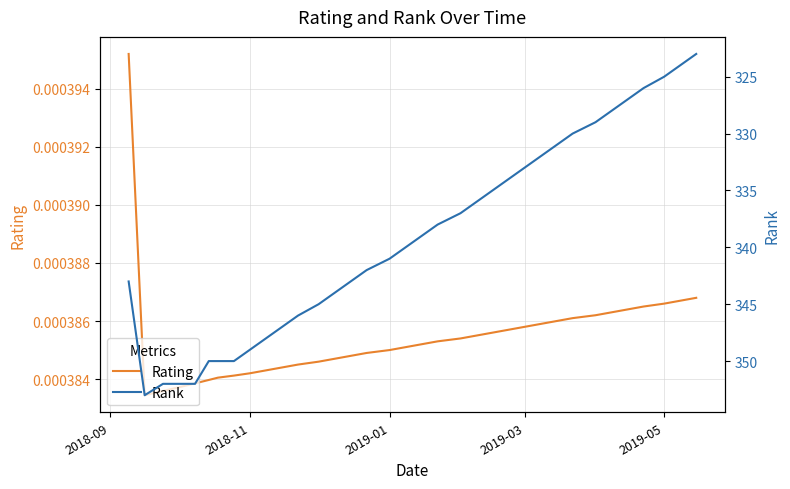

Reading left to right, extract all data points from this chart.

Rating: 0.0	0.0	0.0	0.0	0.0	0.0	0.0	0.0	0.0	0.0	0.0	0.0	0.0	0.0	0.0	0.0	0.0	0.0	0.0	0.0	0.0	0.0	0.0	0.0	0.0	0.0	0.0	0.0	0.0	0.0	0.0	0.0	0.0	0.0	0.0
Rank: 343.0	353.0	352.0	352.0	352.0	350.0	350.0	350.0	349.0	348.0	347.0	346.0	345.0	344.0	343.0	342.0	341.0	340.0	339.0	338.0	337.0	336.0	335.0	334.0	333.0	332.0	331.0	330.0	329.0	328.0	327.0	326.0	325.0	324.0	323.0